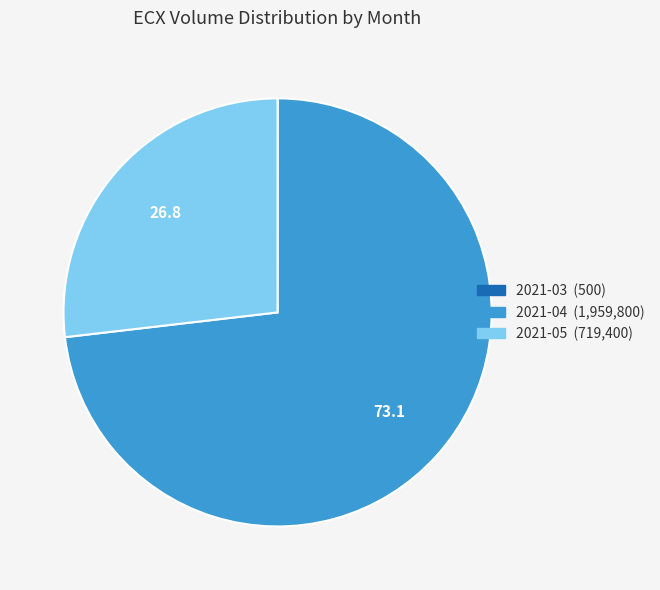

Is there a majority slice in this chart?

Yes